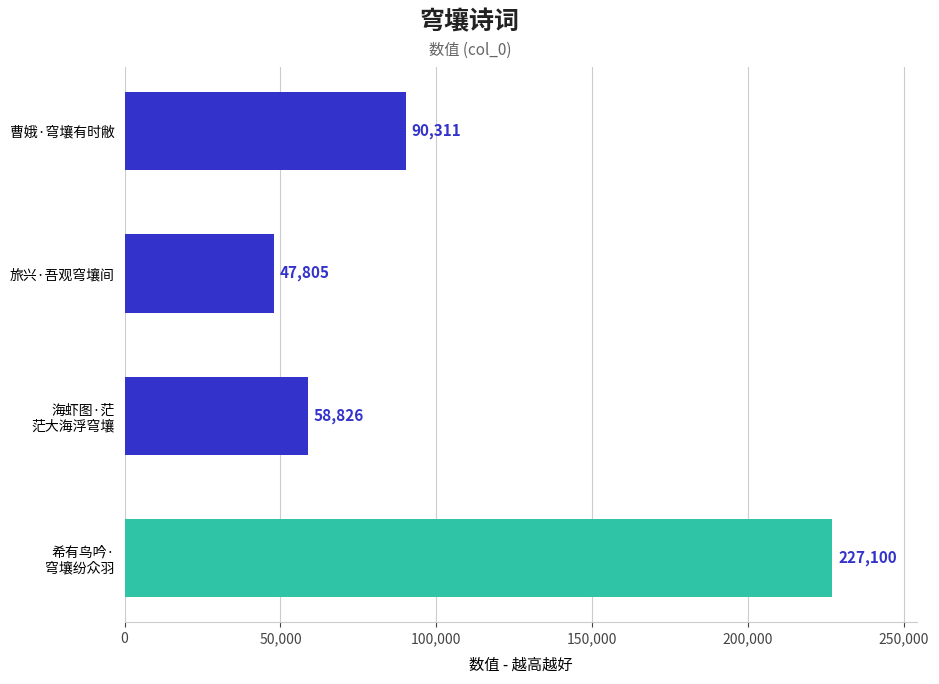

What is the difference between the second highest and minimum values?

42506